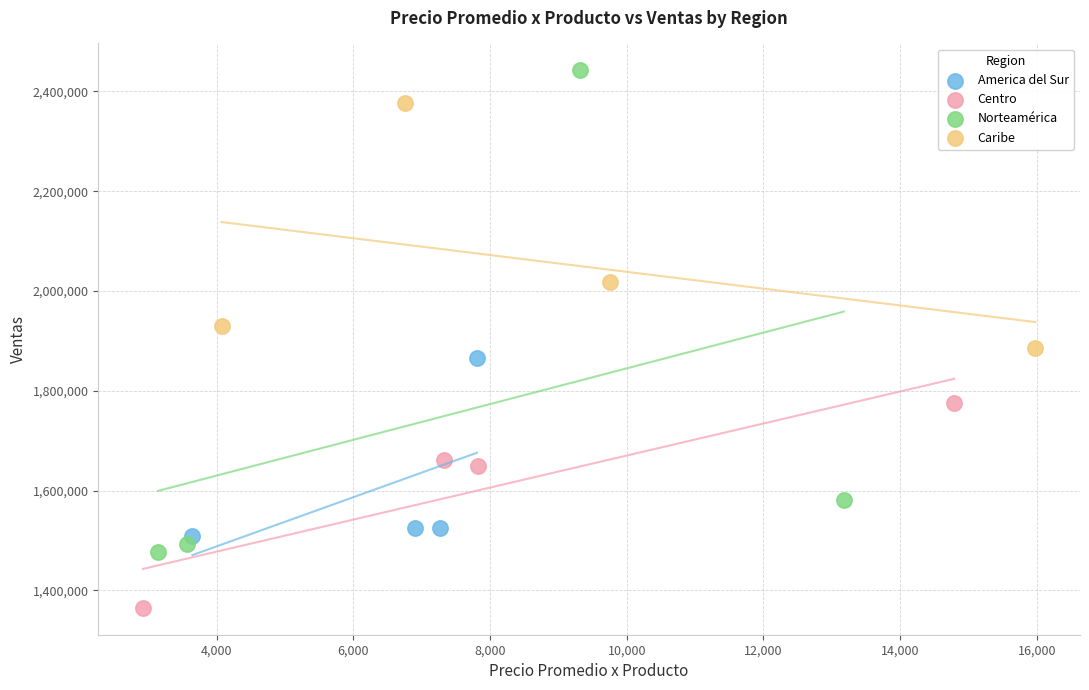

Which series contains the highest Y value?

Norteamérica